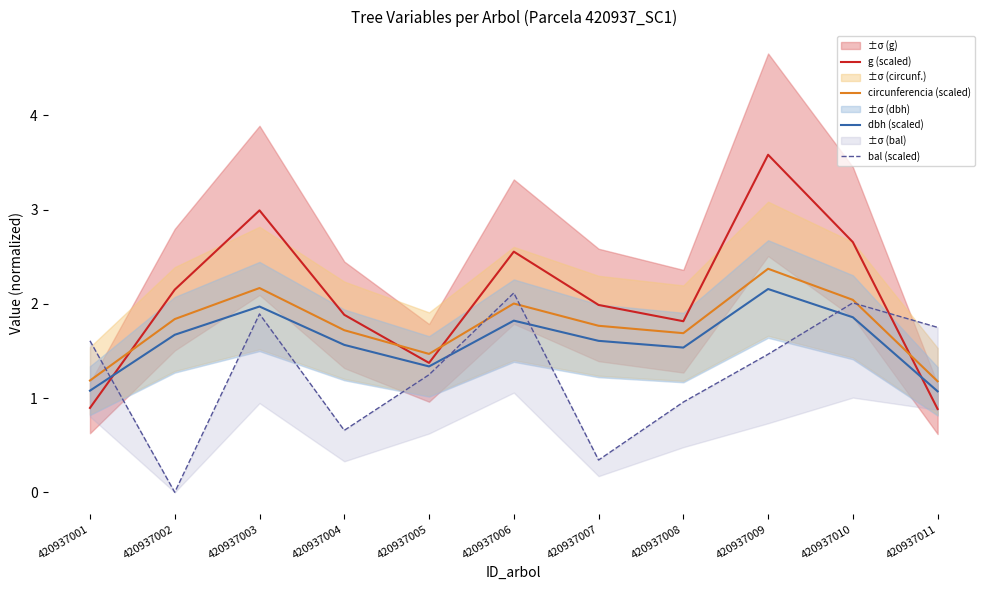

Is the value of g (scaled) at 420937006 greater than the value of dbh (scaled) at 420937006?

Yes